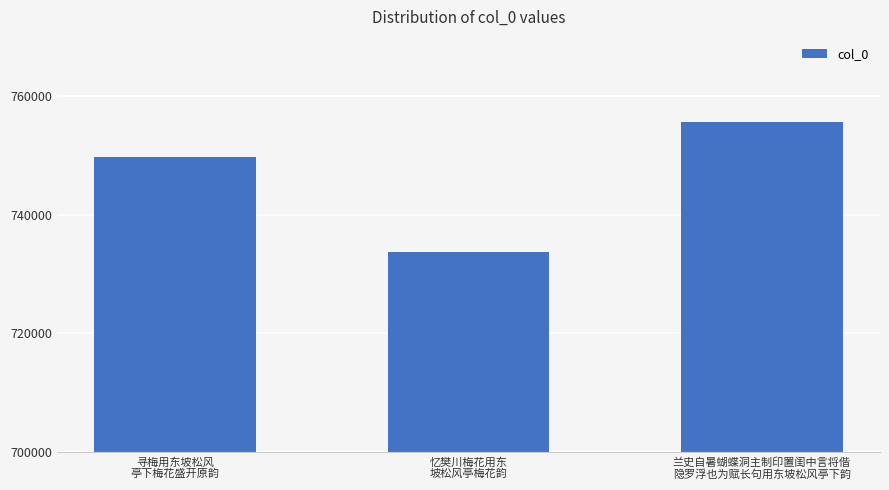

Rank the categories by value from highest to lowest.

兰史自暑蝴蝶洞主制印置闺中言将偕
隐罗浮也为赋长句用东坡松风亭下韵, 寻梅用东坡松风
亭下梅花盛开原韵, 忆樊川梅花用东
坡松风亭梅花韵